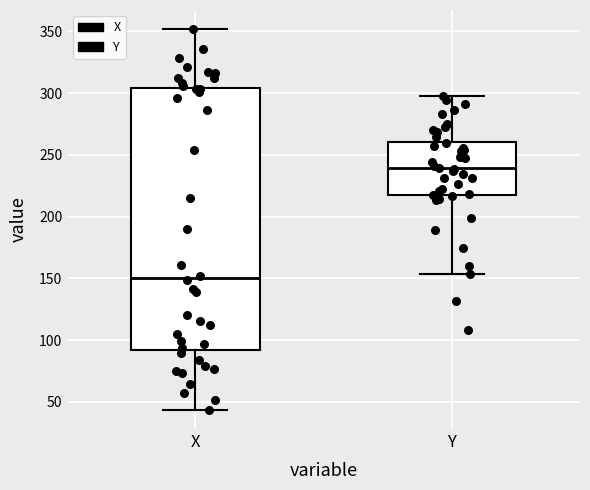

Reading left to right, transcribe this box plot: for each box, give where its median line is, the range the box spans, and where its two whiskers end, as read against the y-axis. The values are not printed on the chart, so give them approximately, as read against the axis.

X: median 150, box 90 to 305, whiskers 45 to 350
Y: median 240, box 215 to 260, whiskers 155 to 300